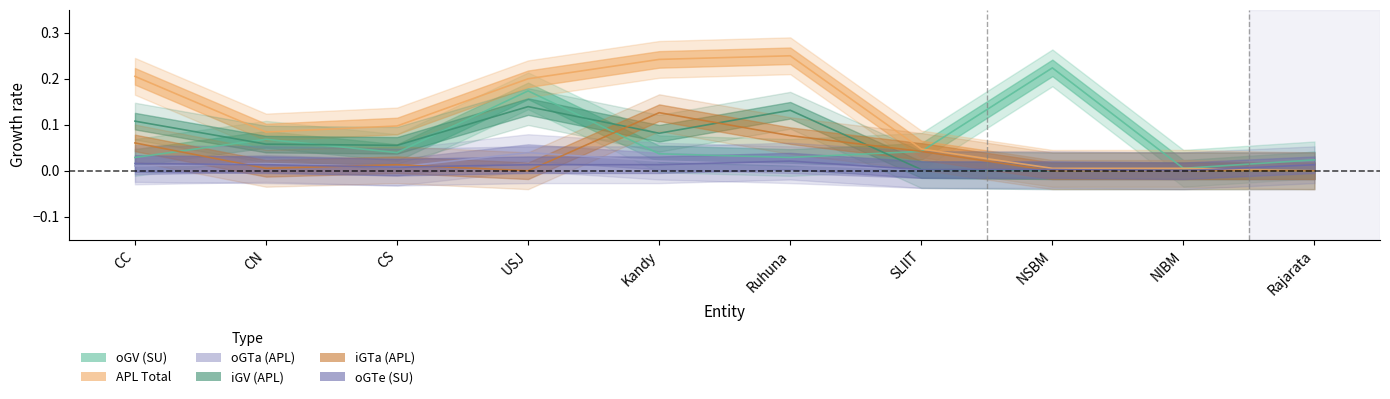

Which series has the largest range (max minus min)?

APL Total